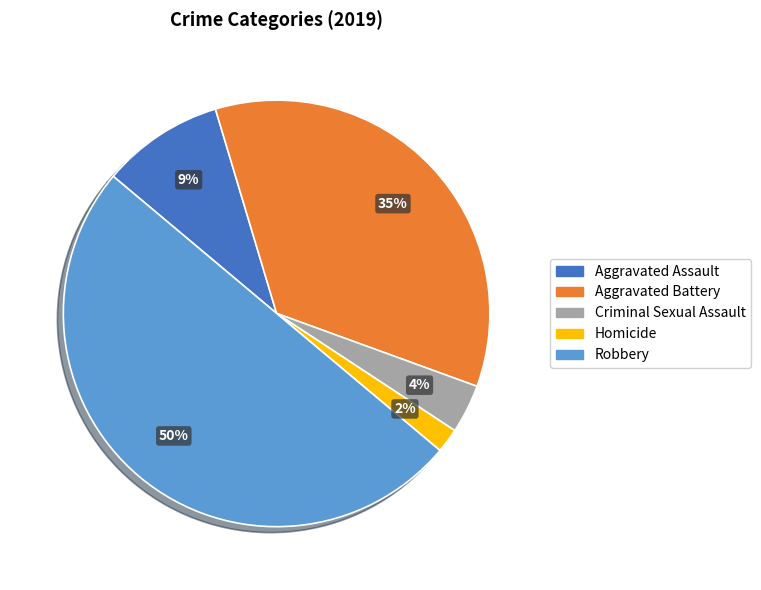

To the nearest percent, what percentage of the pie is Homicide?

2%